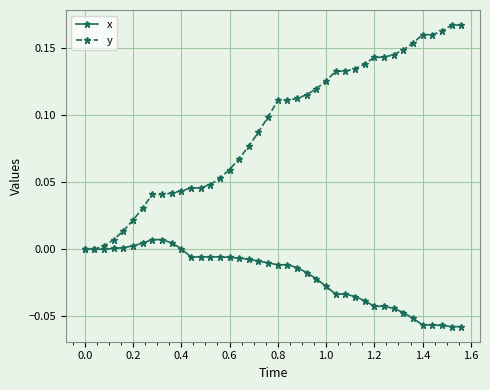

How many lines are shown in the chart?

2